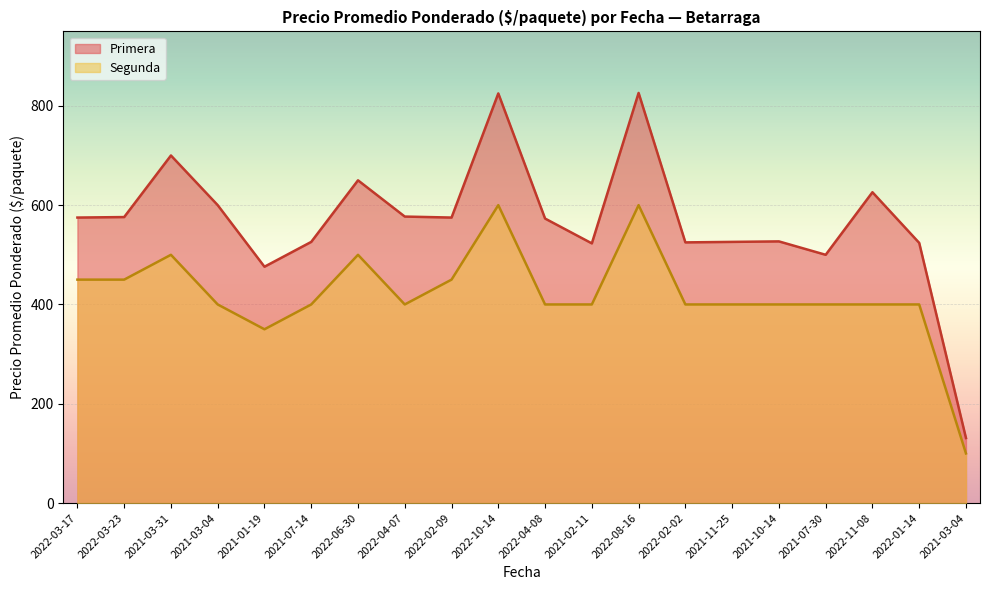

Which category has the highest value in the Segunda series?

2022-10-14